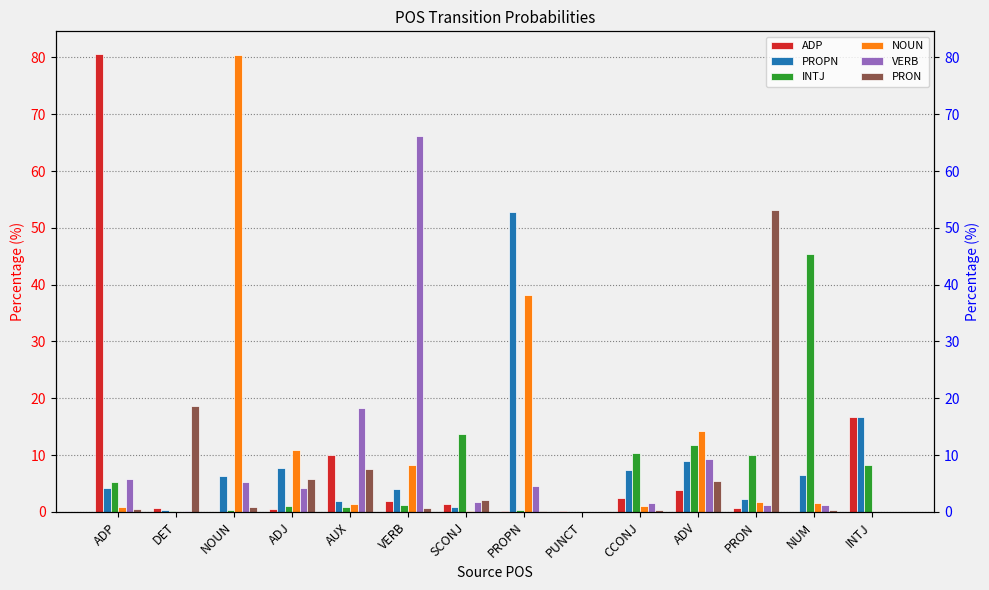

Reading right to left, list all the values displayed in this chart.

ADP: 16.7	0.0	0.6	3.9	2.4	0.1	0.2	1.4	2.0	10.0	0.4	0.1	0.6	80.6
PROPN: 16.7	6.5	2.3	9.0	7.4	0.0	52.8	0.9	4.0	1.9	7.8	6.3	0.3	4.2
INTJ: 8.3	45.3	10.1	11.8	10.5	0.0	0.4	13.8	1.3	0.8	1.0	0.4	0.1	5.3
NOUN: 0.0	1.6	1.8	14.3	1.0	0.0	38.2	0.1	8.2	1.4	10.9	80.4	0.0	0.9
VERB: 0.0	1.2	1.3	9.2	1.6	0.0	4.6	1.8	66.2	18.4	4.2	5.2	0.1	5.7
PRON: 0.0	0.4	53.1	5.4	0.3	0.0	0.1	2.1	0.8	7.6	5.9	0.8	18.7	0.5